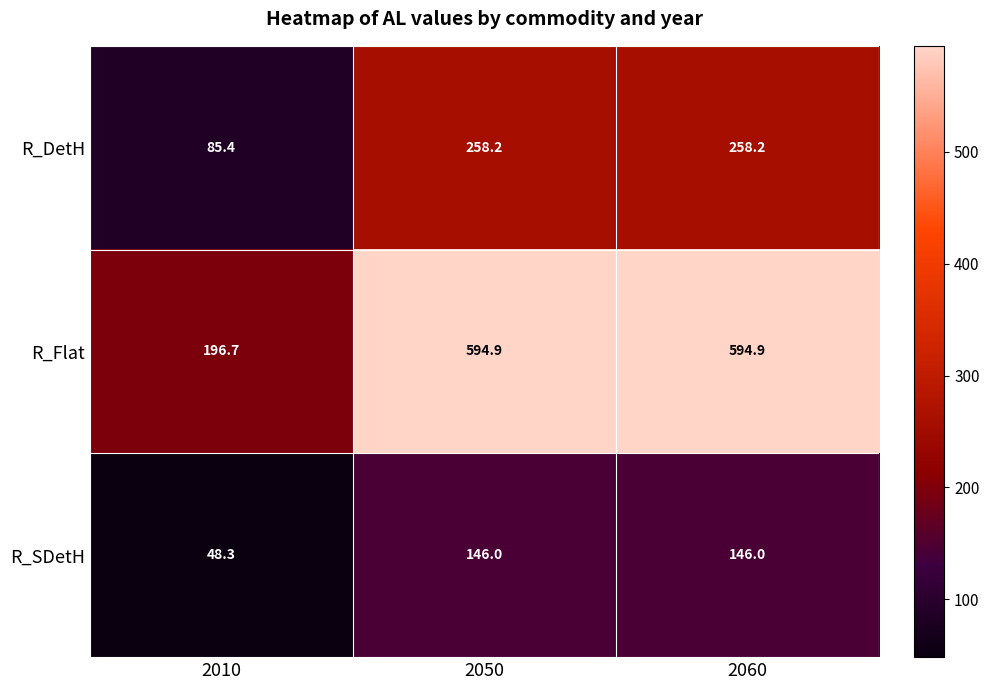

What is the sum of the R_Flat values at 2060 and 2050?

1189.8